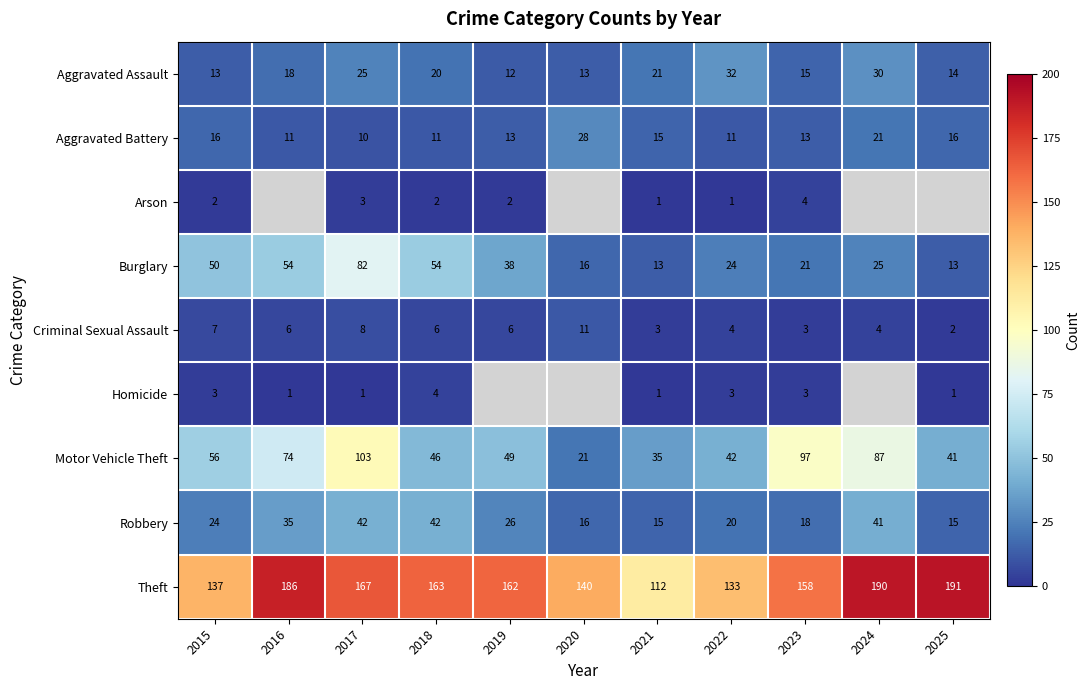

Between 2019 and 2025, which is larger?

2025